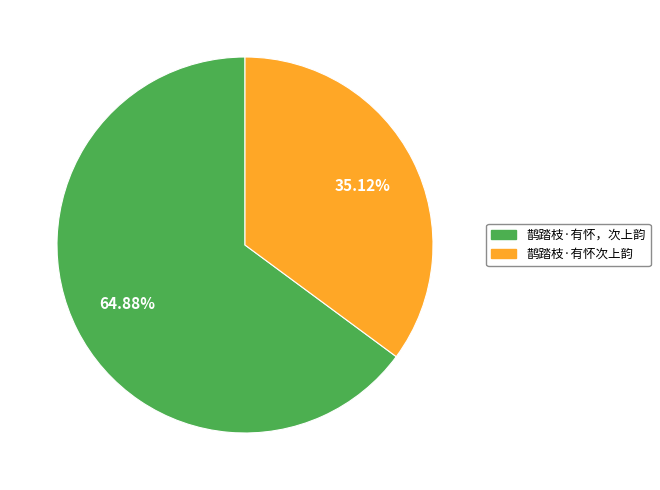

To the nearest percent, what percentage of the pie is 鹊踏枝·有怀，次上韵?

65%